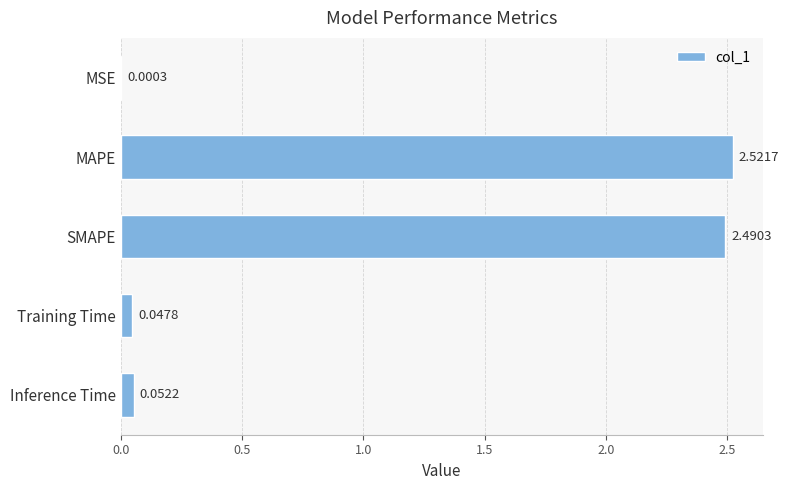

Which has a higher value, MAPE or SMAPE?

MAPE